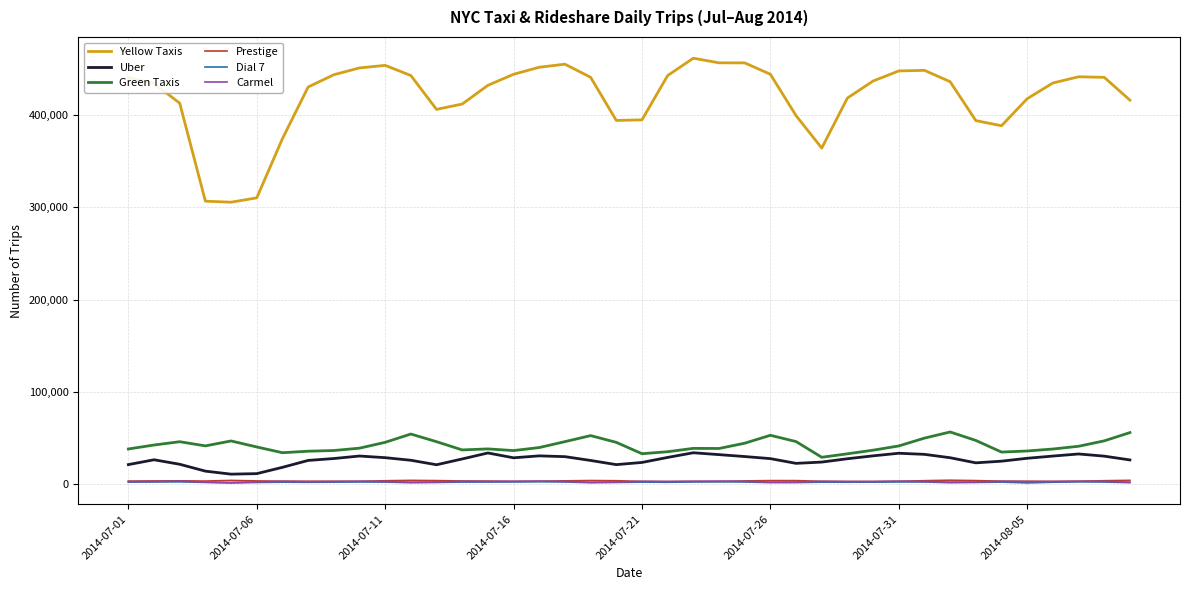

Which series has the largest total across all categories?

Yellow Taxis